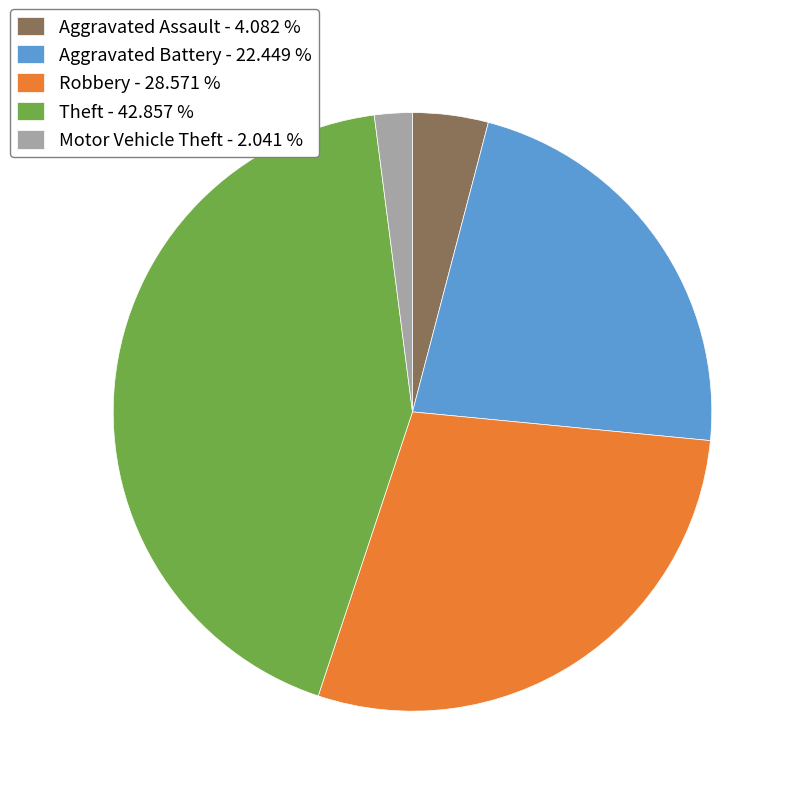

Combined, do Aggravated Battery - 22.449 % and Aggravated Assault - 4.082 % account for over 50%?

No